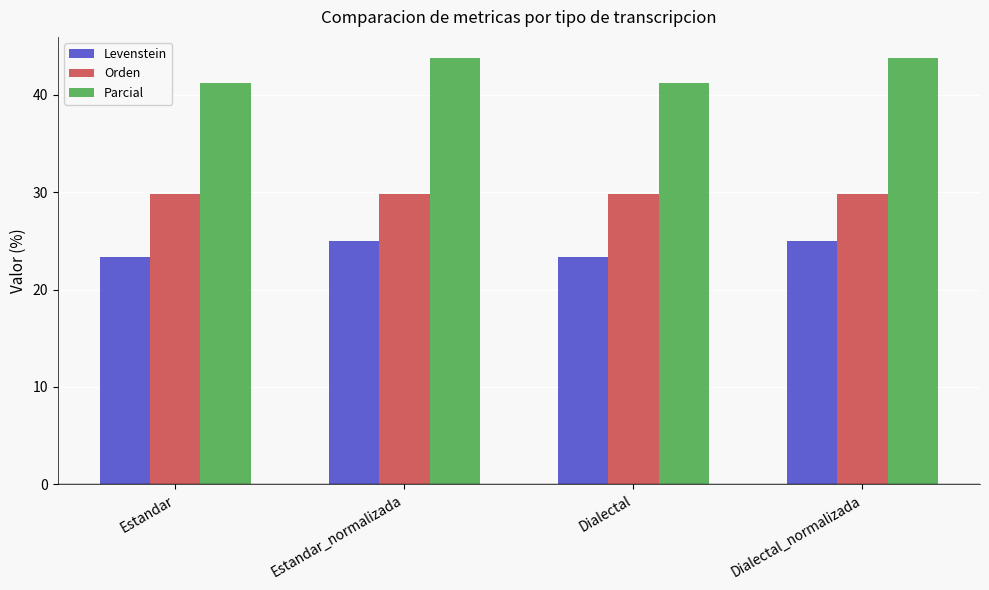

How many data points does each series have?

4